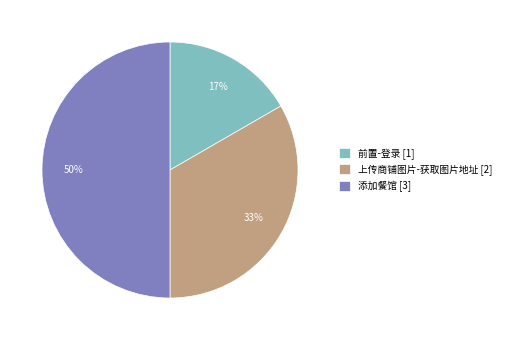

Which category has the biggest portion of the pie?

添加餐馆